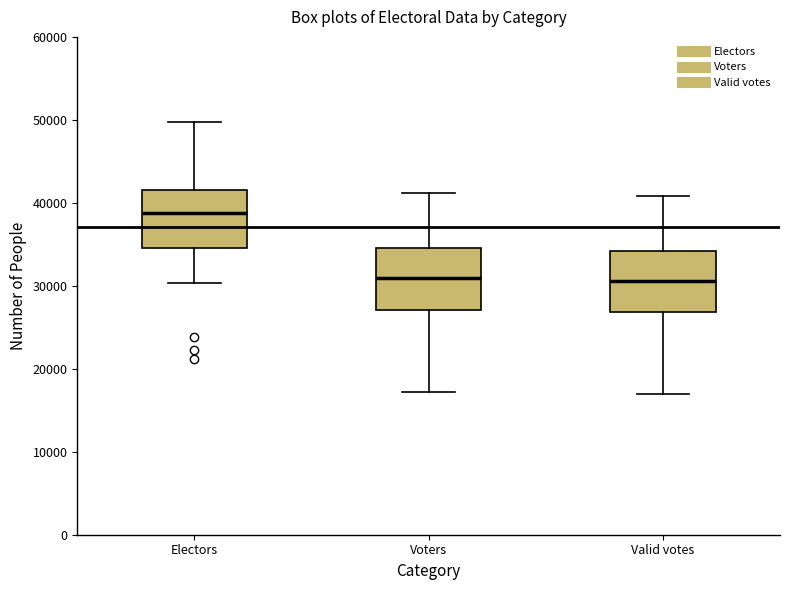

Where does the median line of the box for Voters sit on the y-axis? The values are not printed on the chart, so give them approximately, as read against the axis.

31000